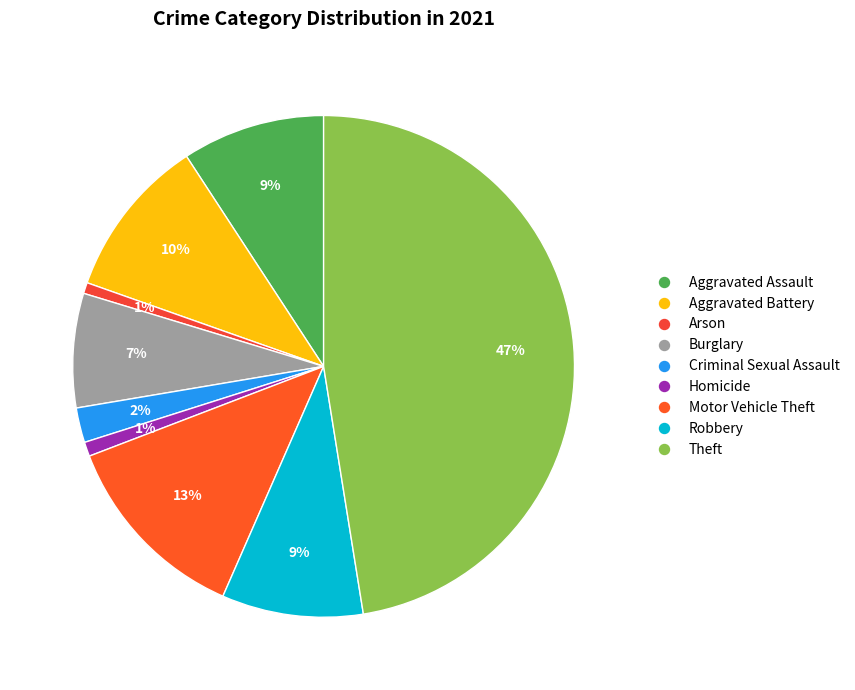

True or false: Burglary accounts for 7% of the total.

True